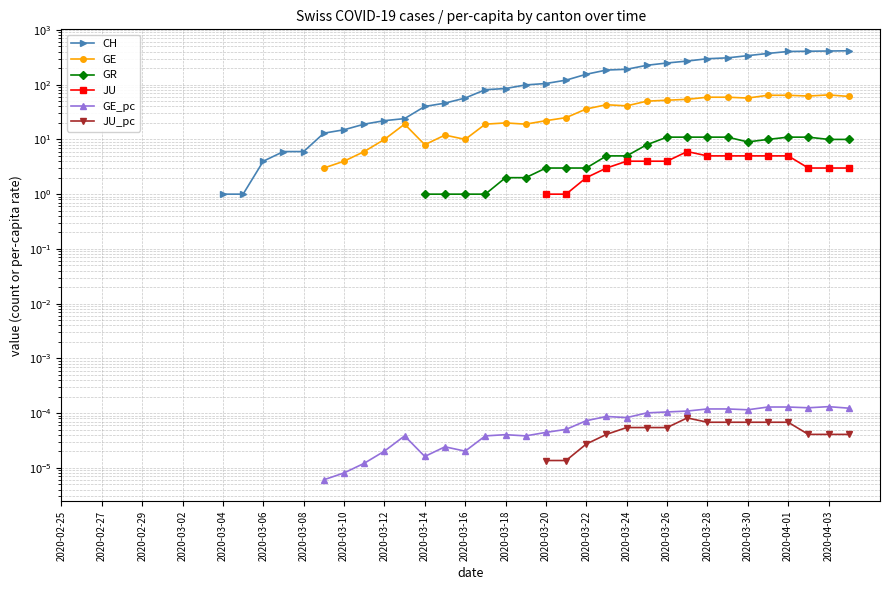

How many values in JU_pc are above zero?

16